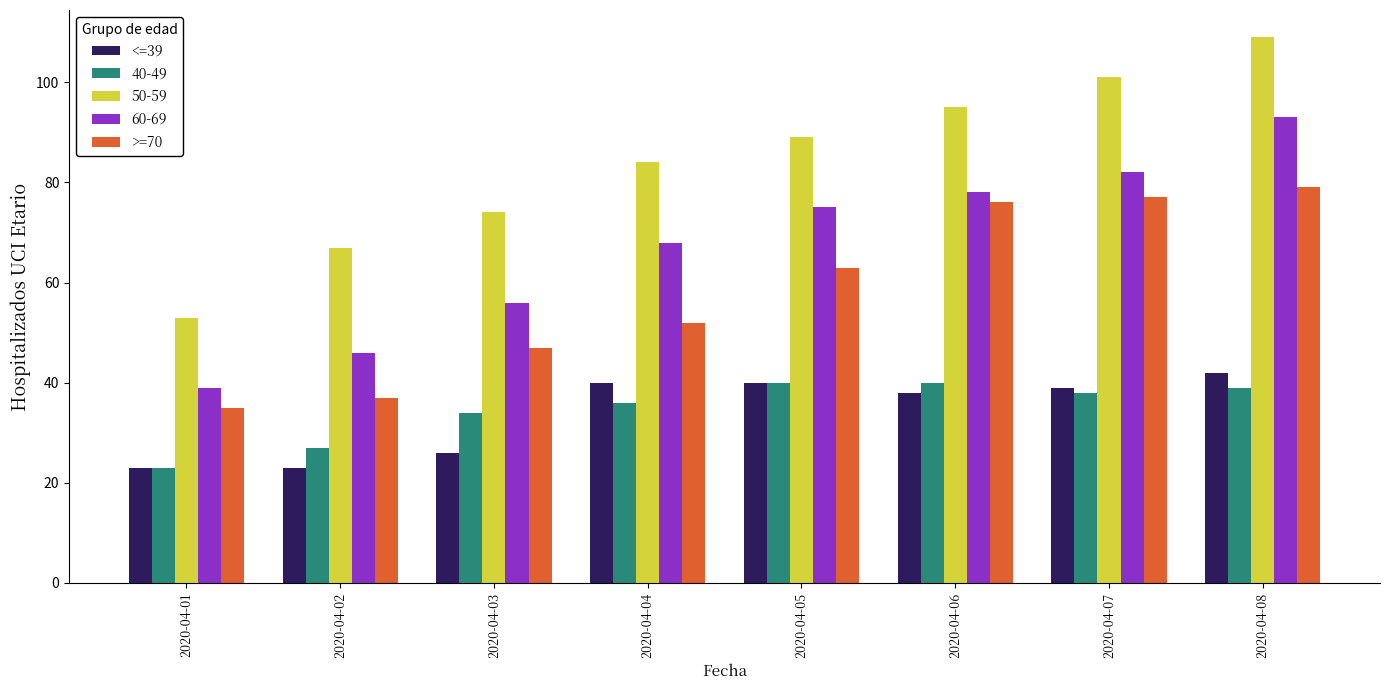

The value of <=39 at 2020-04-06 is 38. True or false?

True